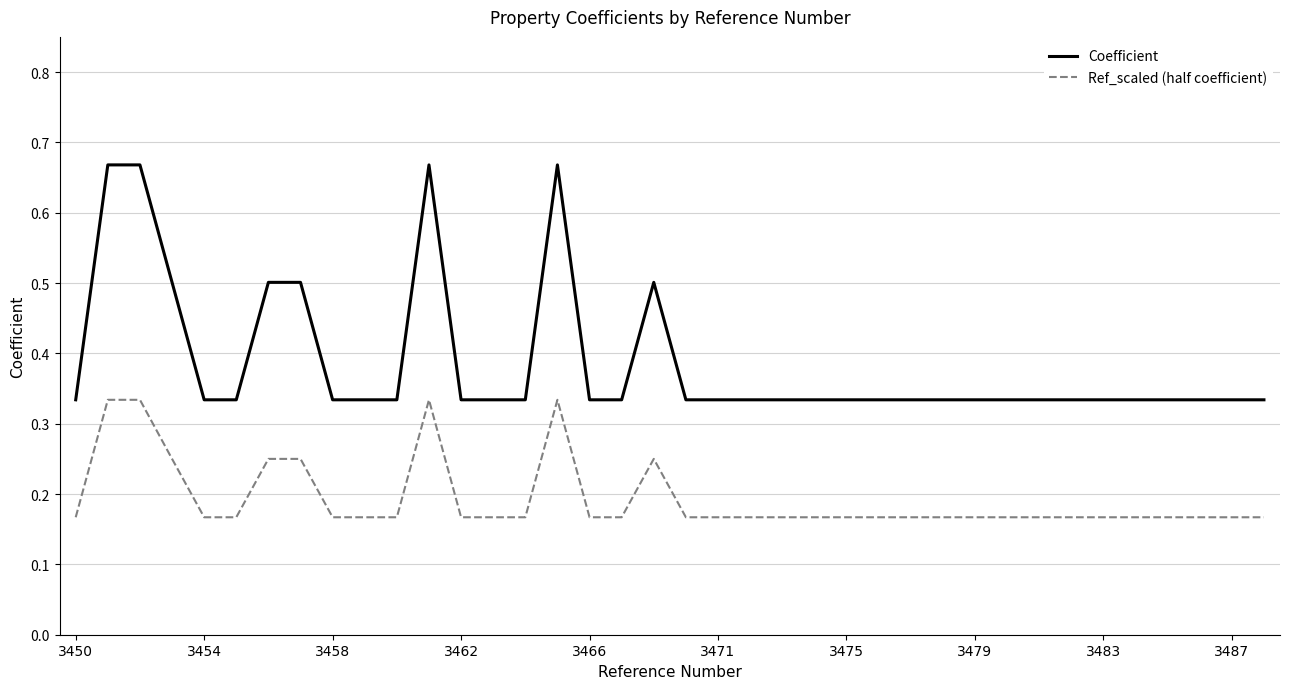

Which series has the widest spread of values?

Coefficient